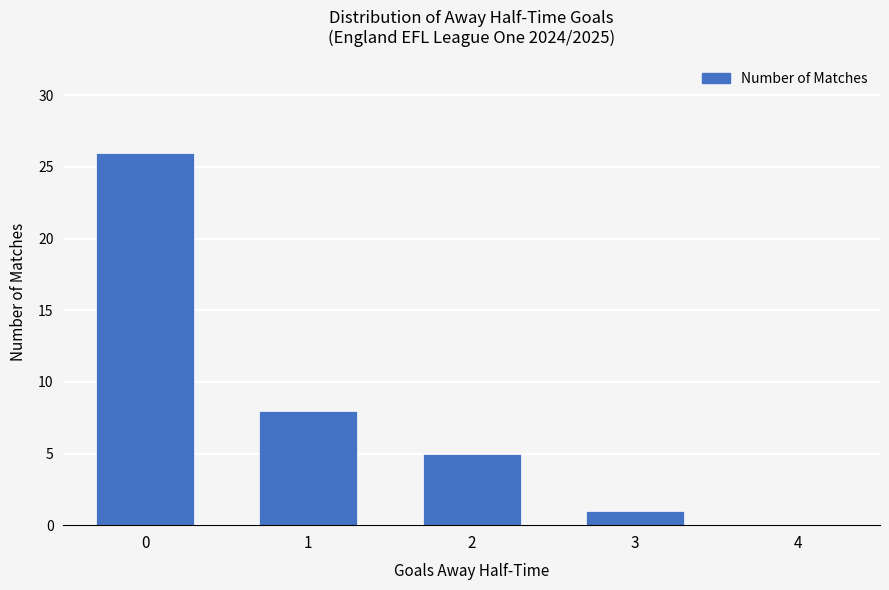

The value at 0 is 26. True or false?

True